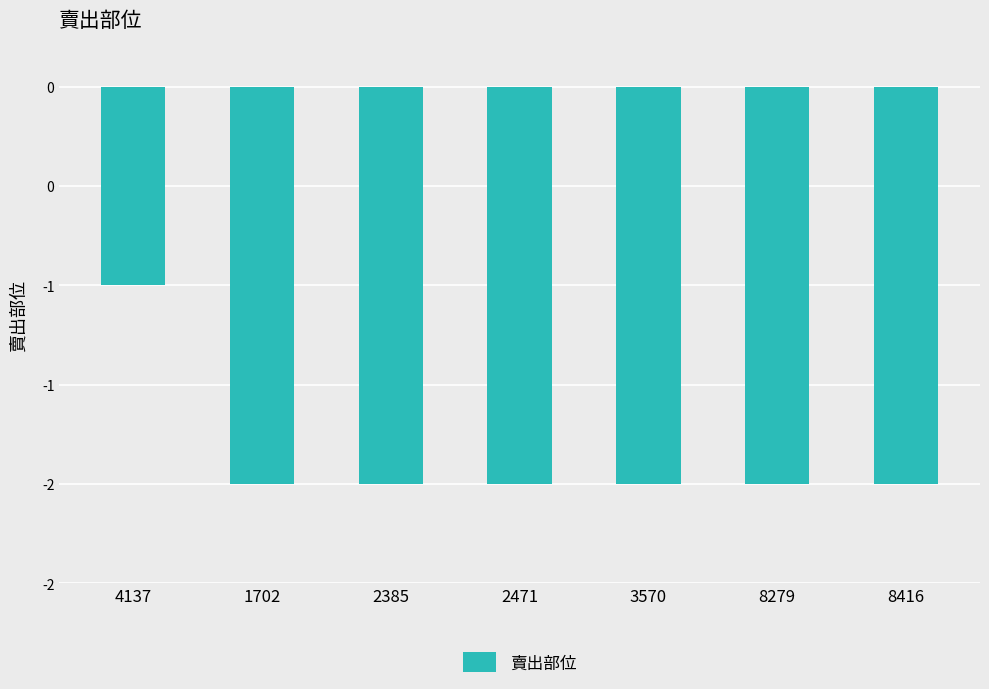

How many bars are there in total?

7